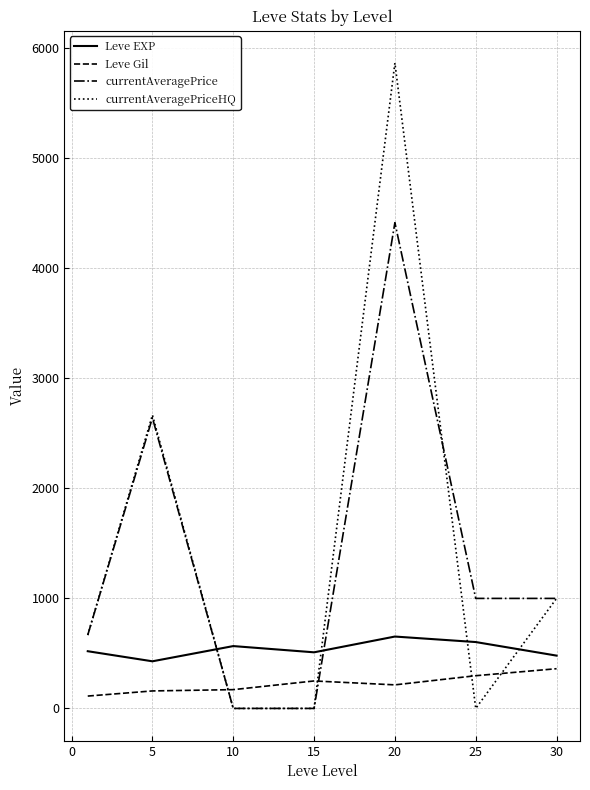

Rank the series by their maximum value, from lowest to highest.

Leve Gil, Leve EXP, currentAveragePrice, currentAveragePriceHQ